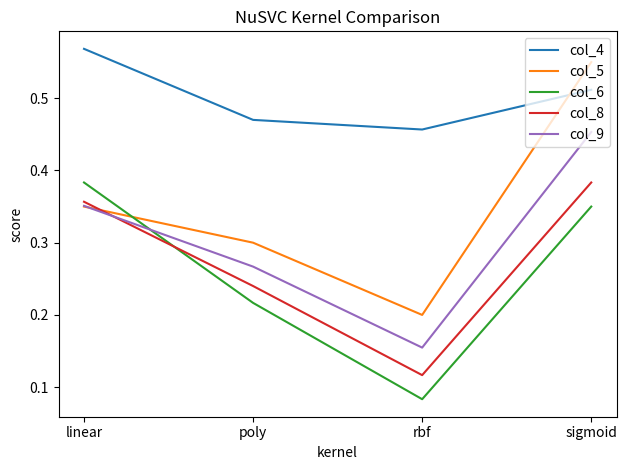

Is it true that col_5 equals 0.1 at rbf?

False